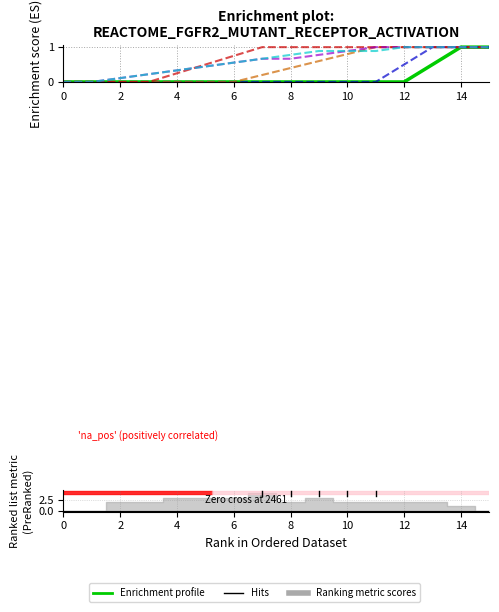

How many lines are shown in the chart?

6